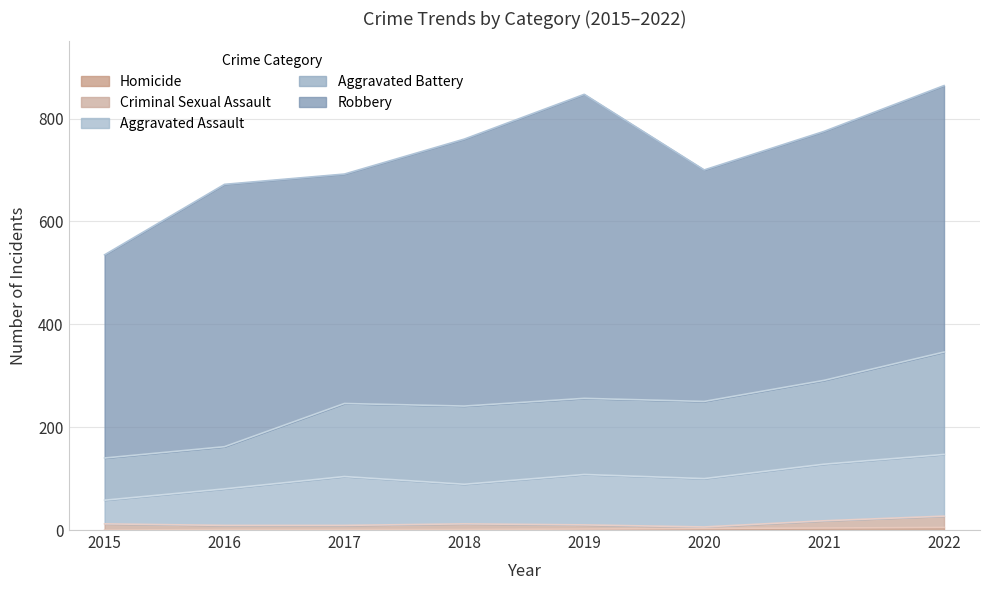

True or false: Criminal Sexual Assault has more than 0 interior local peaks.

True